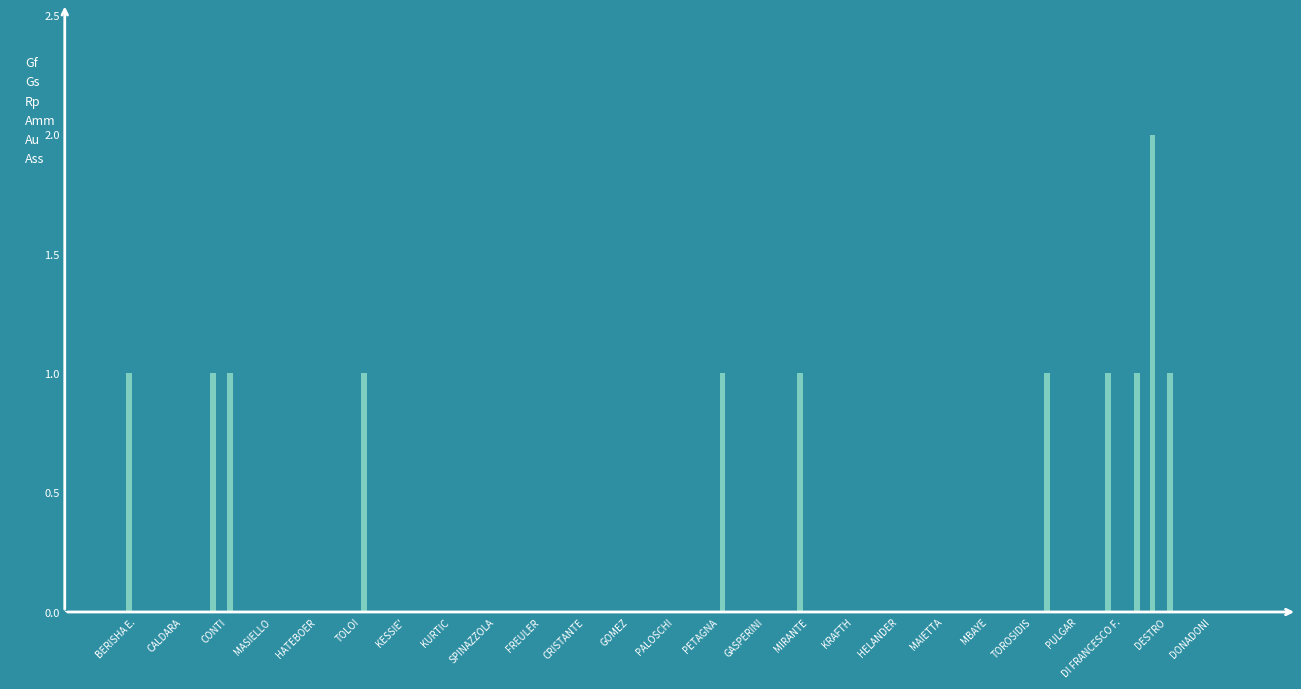

At which category is the sum across all series the highest?

DESTRO